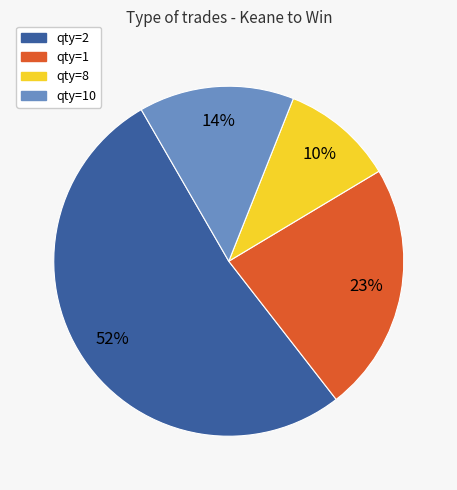

Is there any slice that represents more than half of the pie?

Yes